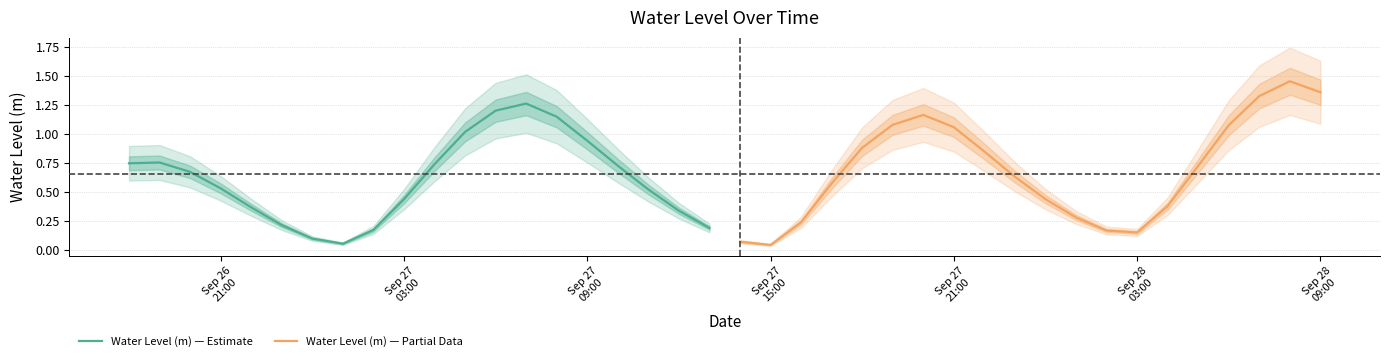

Is the value of Water Level (m) — Partial Data at 14 greater than the value of Water Level (m) — Estimate at 17?

No